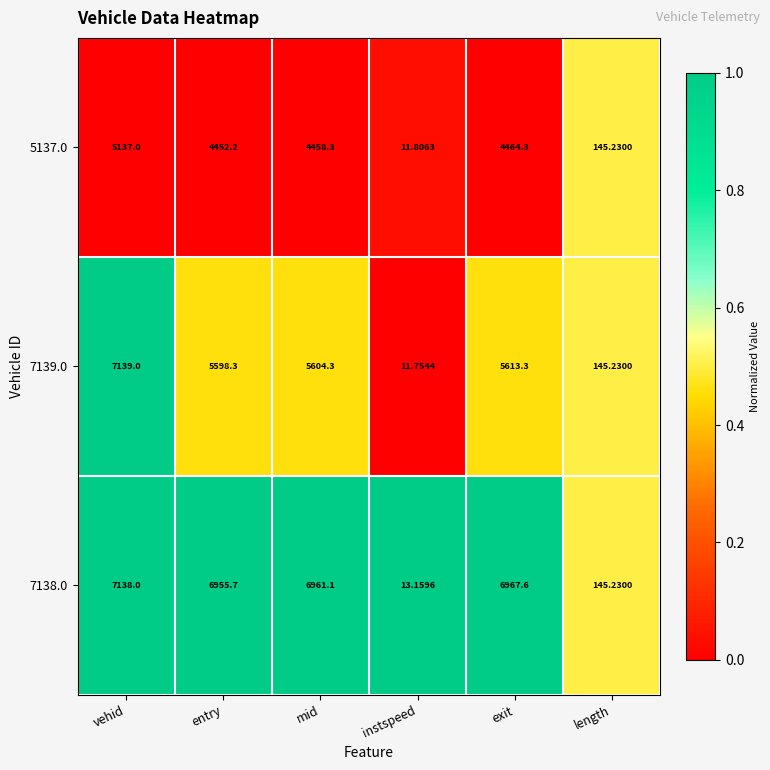

At which label does 7139.0 reach its minimum?

instspeed